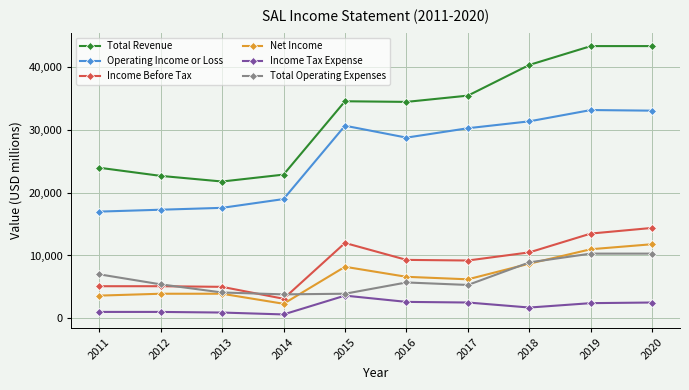

What is the value of the Income Before Tax point at the 1st from the left?

5100